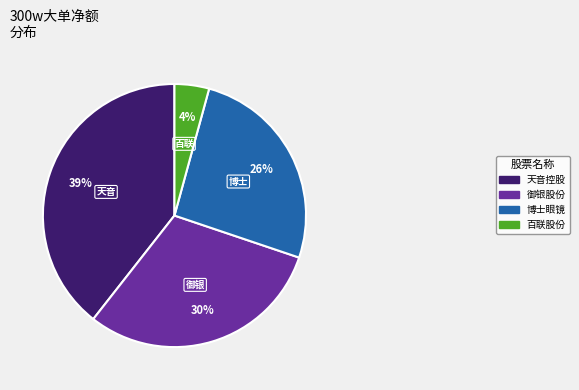

How many slices are in this pie chart?

4